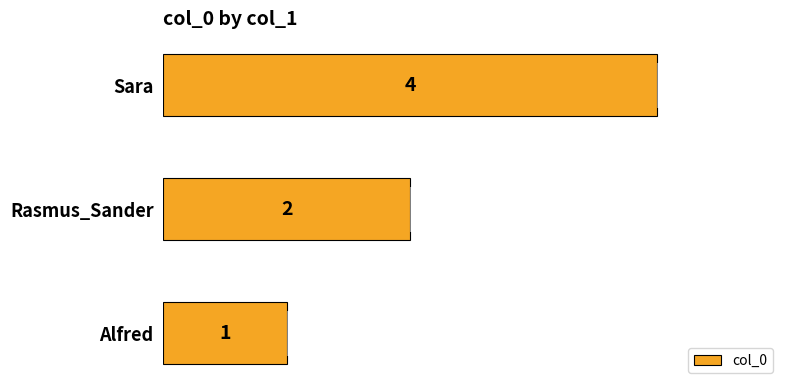

What is the difference between the maximum and minimum values?

3